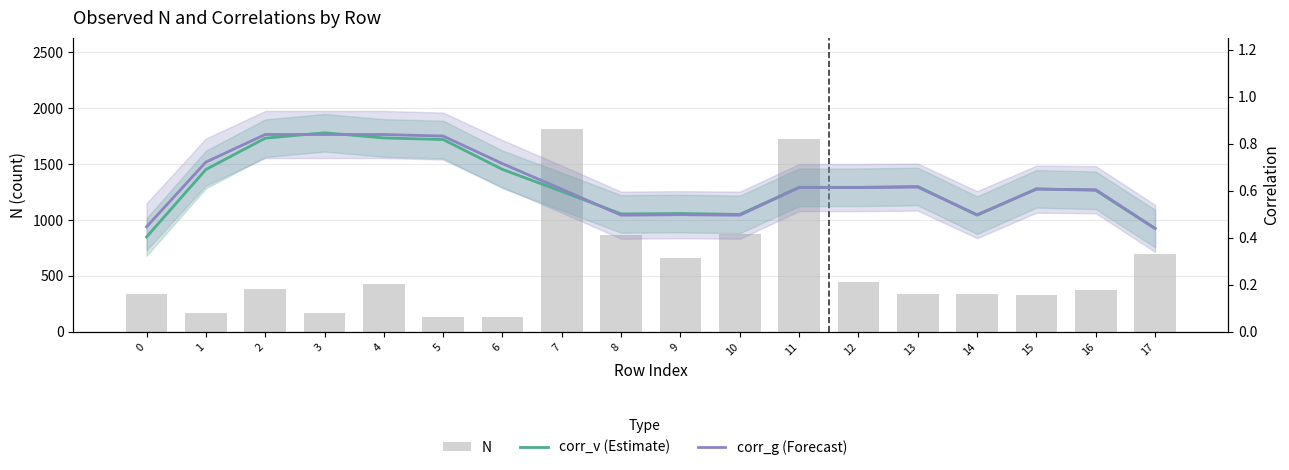

True or false: corr_v (Estimate) has a value of 0.4 at 13.

False